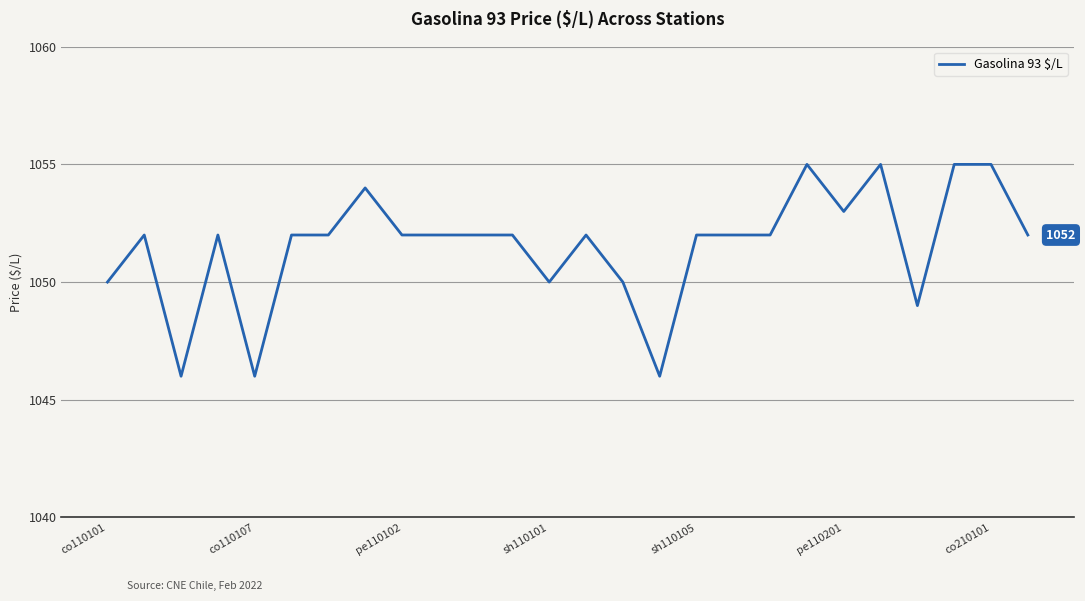

What is the average value?

1052